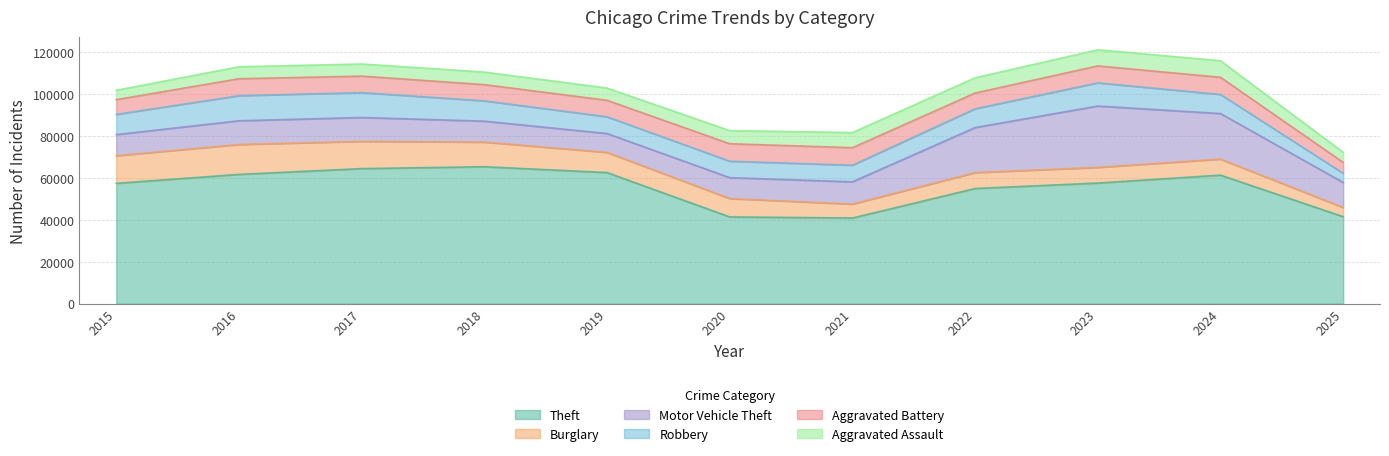

What is the difference between the maximum and minimum values in the Robbery series?

7580